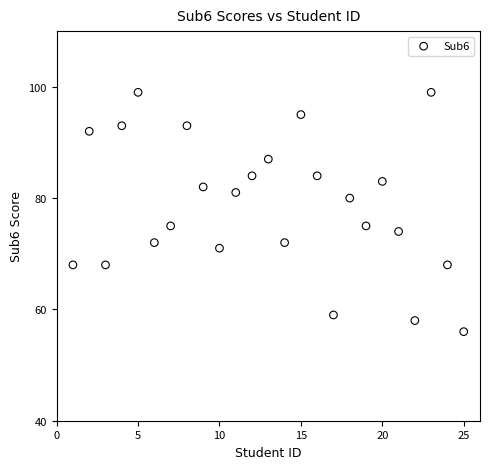

What is the range of X values (max minus min)?

24